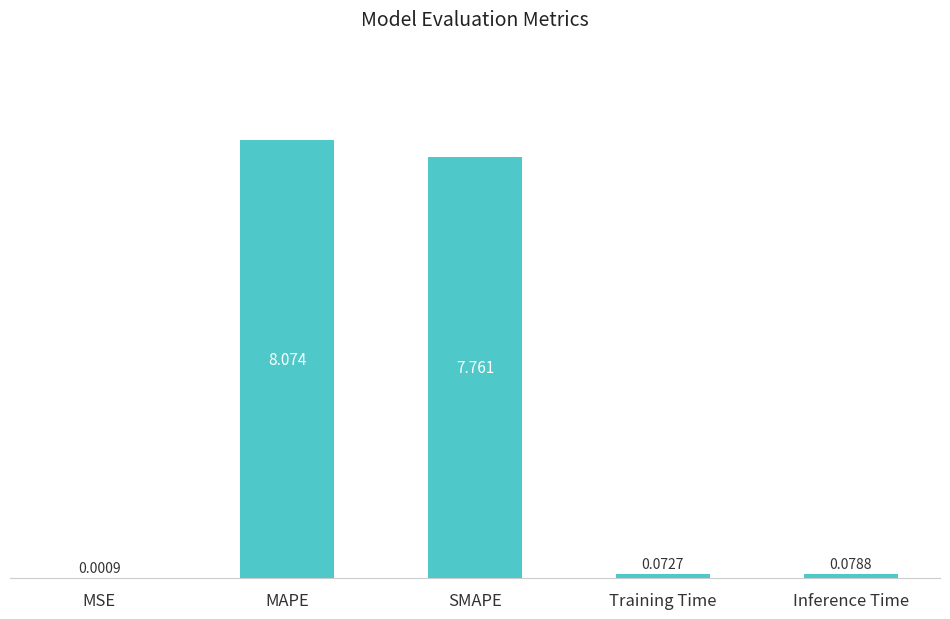

Which category has the highest value across all series?

MAPE